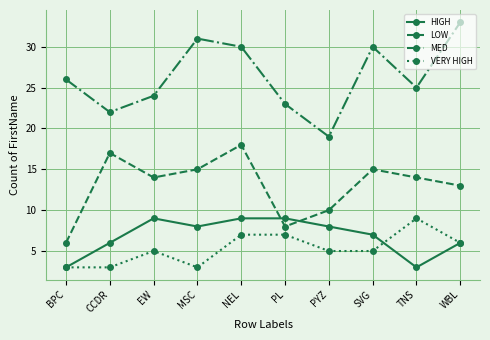

What is the label of the 6th point from the left?

PL